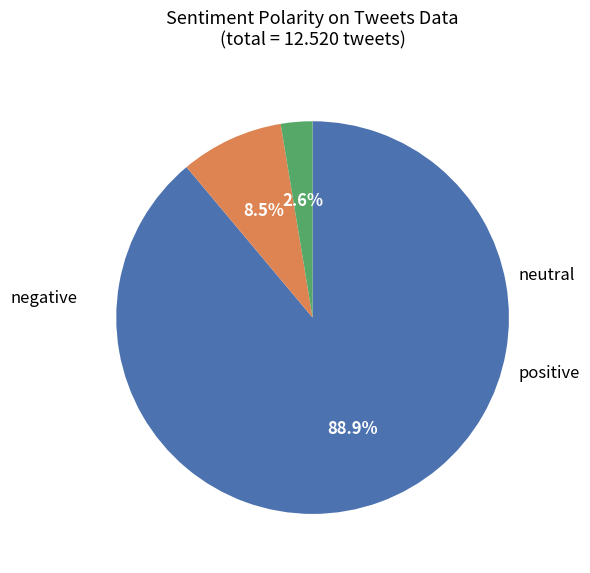

Does any single category account for the majority?

Yes